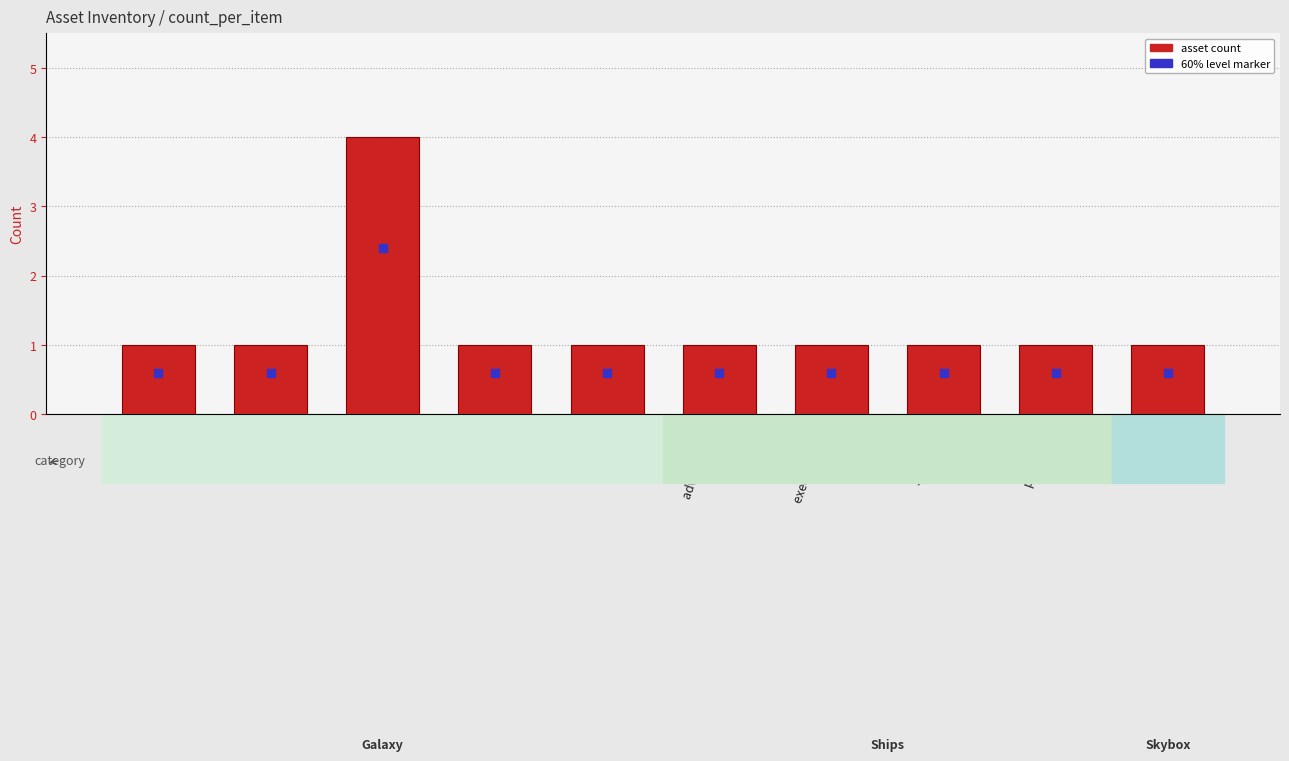

How many data points does each series have?

10